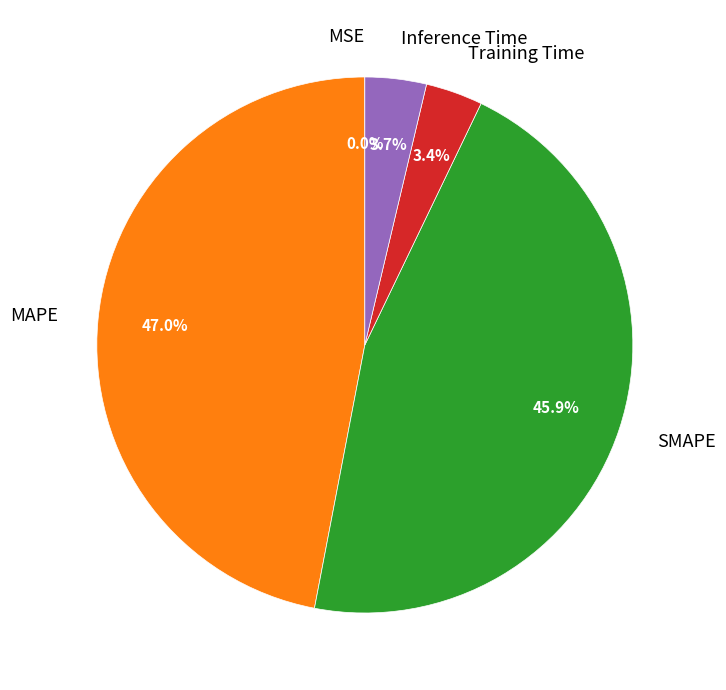

Which category has the biggest portion of the pie?

MAPE